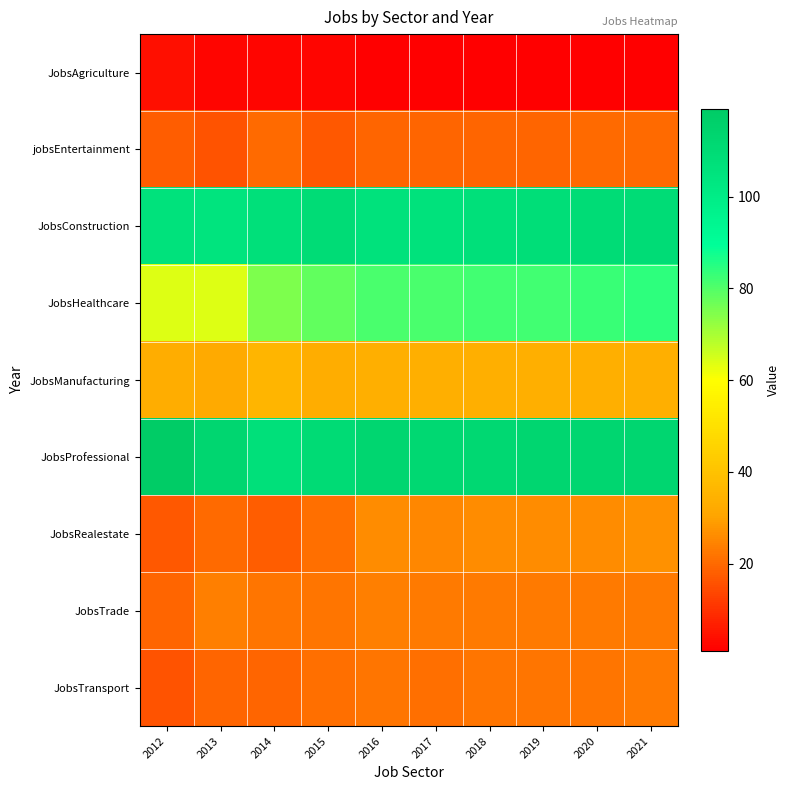

Reading left to right, list all the values displayed in this chart.

JobsAgriculture: 2012=4	2013=2	2014=2	2015=2	2016=1	2017=1	2018=1	2019=1	2020=1	2021=1
jobsEntertainment: 2012=18	2013=16	2014=20	2015=17	2016=19	2017=19	2018=19	2019=19	2020=20	2021=20
JobsConstruction: 2012=106	2013=105	2014=107	2015=109	2016=106	2017=106	2018=107	2019=108	2020=109	2021=109
JobsHealthcare: 2012=64	2013=64	2014=75	2015=78	2016=81	2017=81	2018=82	2019=82	2020=83	2021=84
JobsManufacturing: 2012=33	2013=32	2014=36	2015=33	2016=34	2017=34	2018=34	2019=34	2020=34	2021=34
JobsProfessional: 2012=119	2013=113	2014=107	2015=110	2016=113	2017=112	2018=112	2019=113	2020=113	2021=113
JobsRealestate: 2012=17	2013=20	2014=18	2015=21	2016=26	2017=25	2018=26	2019=26	2020=26	2021=27
JobsTrade: 2012=19	2013=24	2014=22	2015=22	2016=24	2017=23	2018=23	2019=23	2020=23	2021=23
JobsTransport: 2012=16	2013=19	2014=19	2015=21	2016=22	2017=21	2018=22	2019=22	2020=22	2021=23